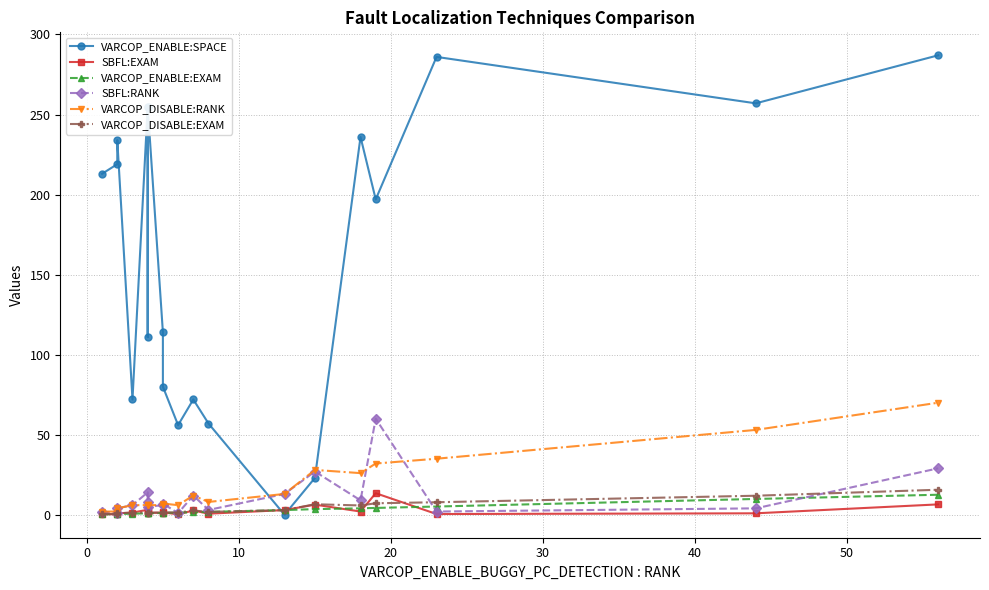

The SBFL:EXAM series shows 1.8 at 30. True or false?

False